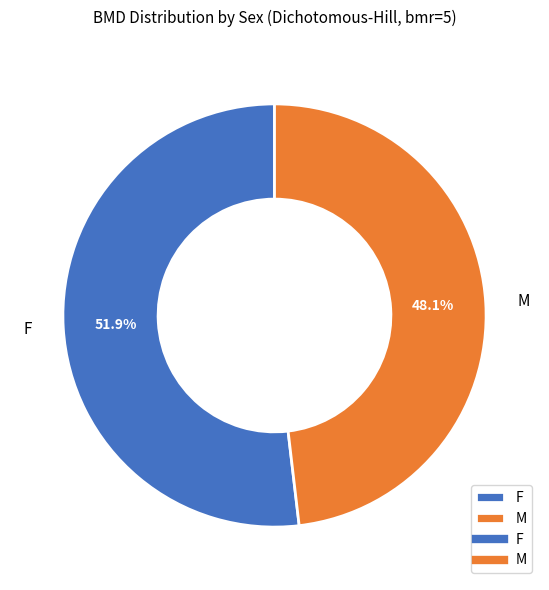

How many segments does this pie chart have?

2